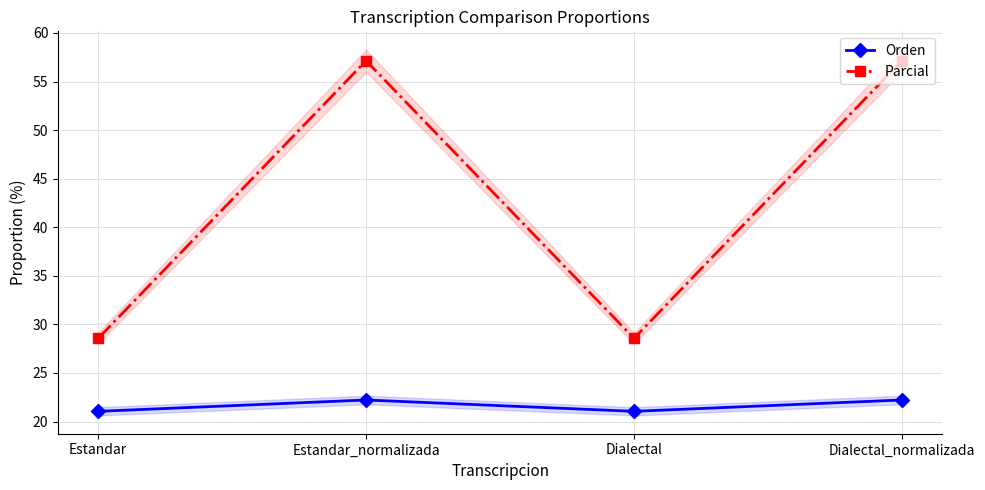

How many values in the Parcial series exceed 57?

2